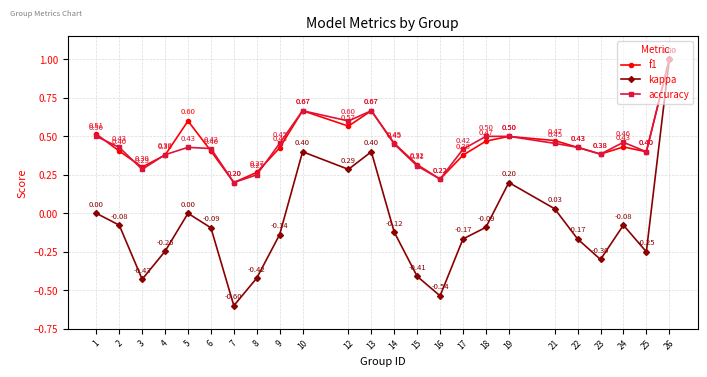

Between 6 and 12, which series saw the biggest shift?

kappa